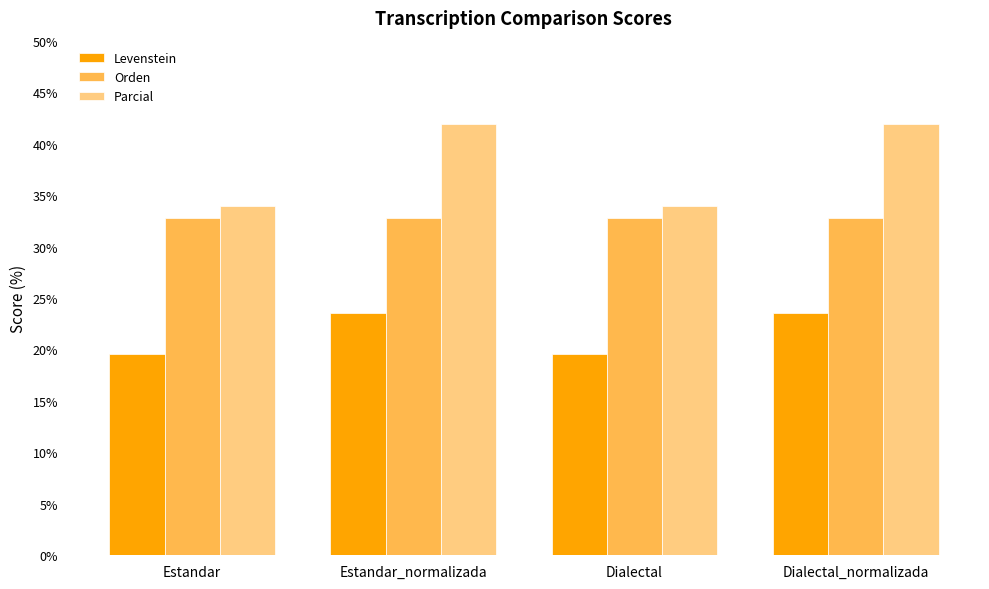

What is the highest value of the Orden series?

32.7